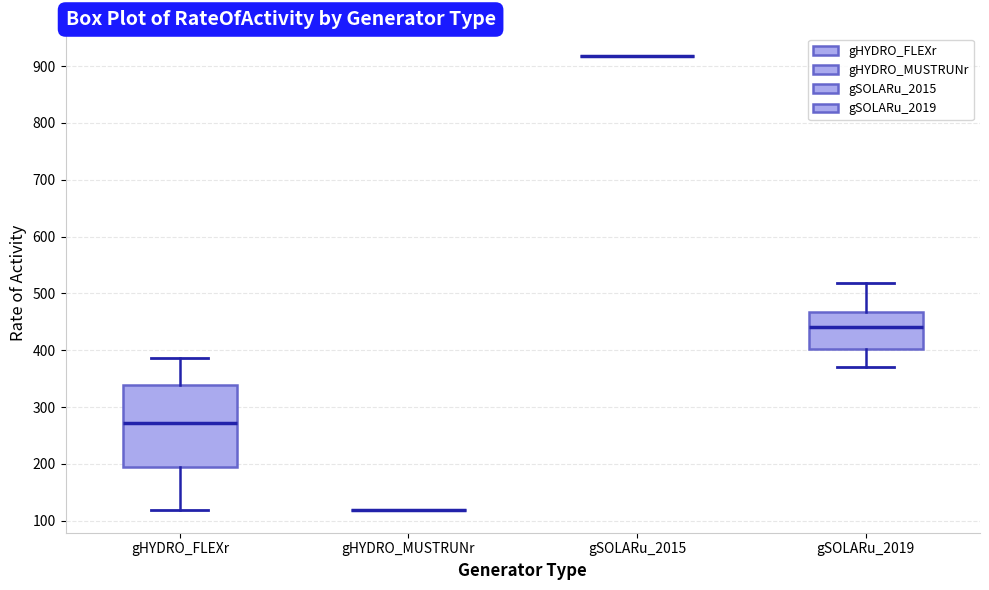

Reading left to right, transcribe this box plot: for each box, give where its median line is, the range the box spans, and where its two whiskers end, as read against the y-axis. The values are not printed on the chart, so give them approximately, as read against the axis.

gHYDRO_FLEXr: median 270, box 190 to 340, whiskers 120 to 390
gHYDRO_MUSTRUNr: box collapsed to a line at 120, whiskers 120 to 120
gSOLARu_2015: box collapsed to a line at 920, whiskers 920 to 920
gSOLARu_2019: median 440, box 400 to 470, whiskers 370 to 520